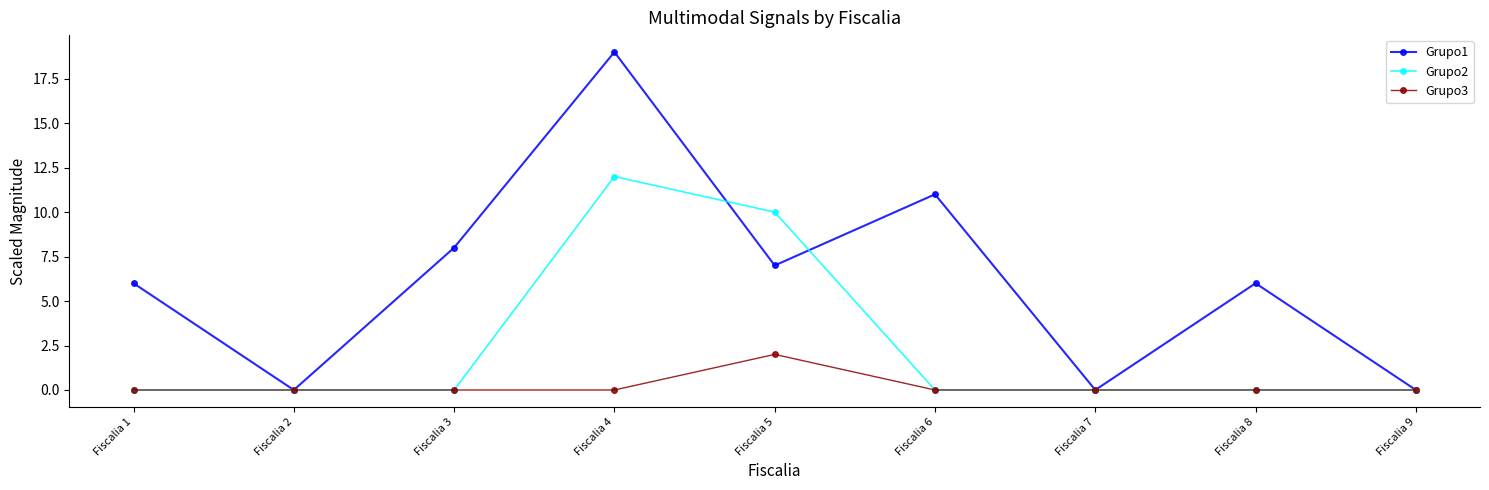

Reading left to right, list all the values displayed in this chart.

Grupo1: Fiscalia 1=6	Fiscalia 2=0	Fiscalia 3=8	Fiscalia 4=19	Fiscalia 5=7	Fiscalia 6=11	Fiscalia 7=0	Fiscalia 8=6	Fiscalia 9=0
Grupo2: Fiscalia 1=0	Fiscalia 2=0	Fiscalia 3=0	Fiscalia 4=12	Fiscalia 5=10	Fiscalia 6=0	Fiscalia 7=0	Fiscalia 8=0	Fiscalia 9=0
Grupo3: Fiscalia 1=0	Fiscalia 2=0	Fiscalia 3=0	Fiscalia 4=0	Fiscalia 5=2	Fiscalia 6=0	Fiscalia 7=0	Fiscalia 8=0	Fiscalia 9=0